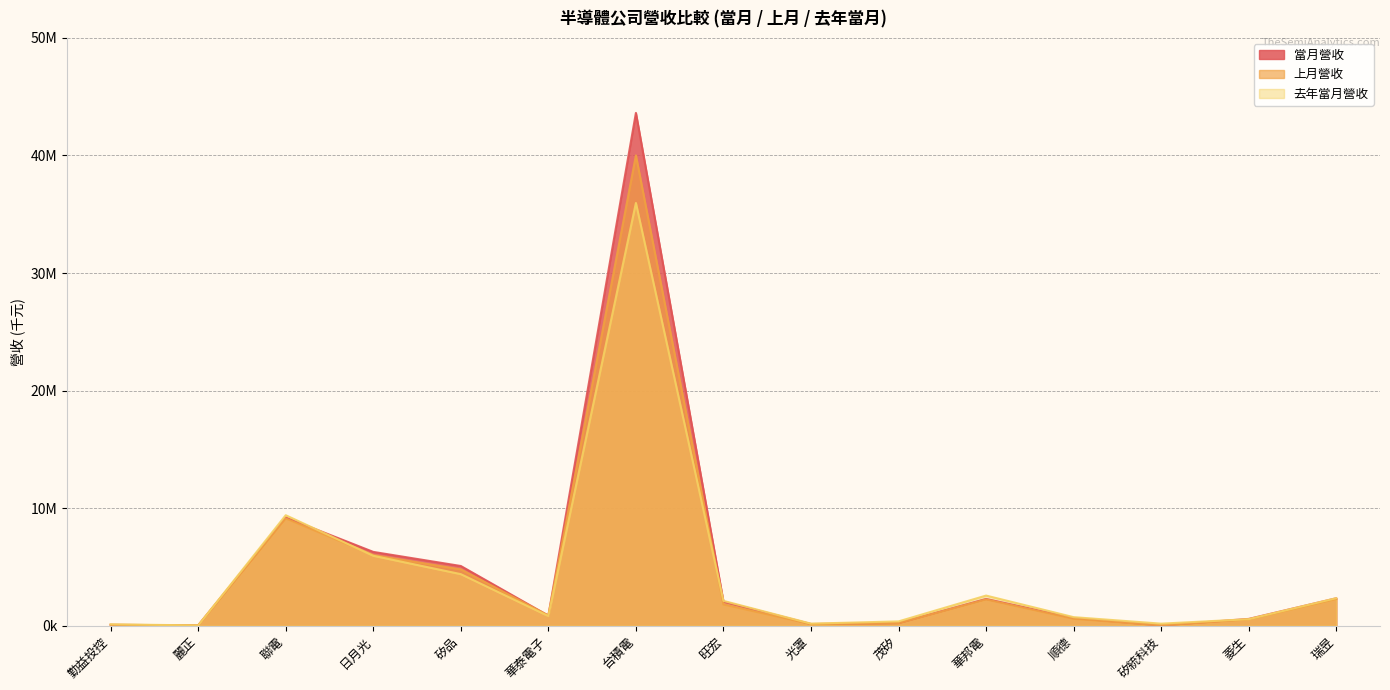

At which category does the chart reach its peak across all series?

台積電